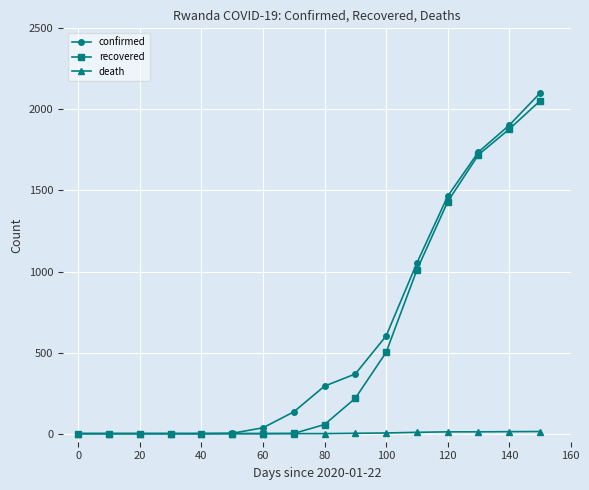

What is the maximum value for recovered?

2052